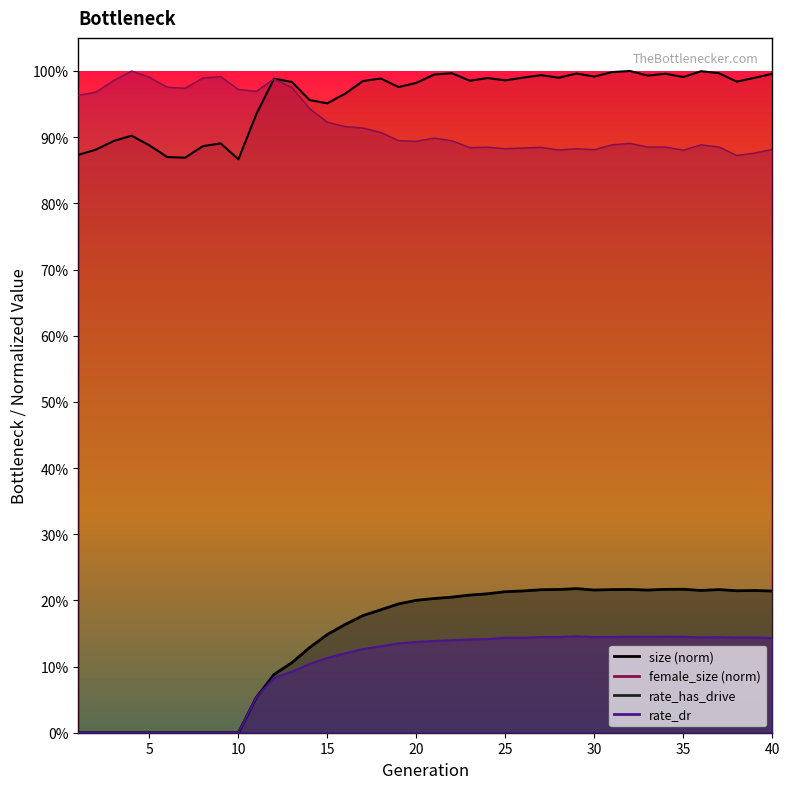

Where do female_size and size first cross each other?

11 and 12